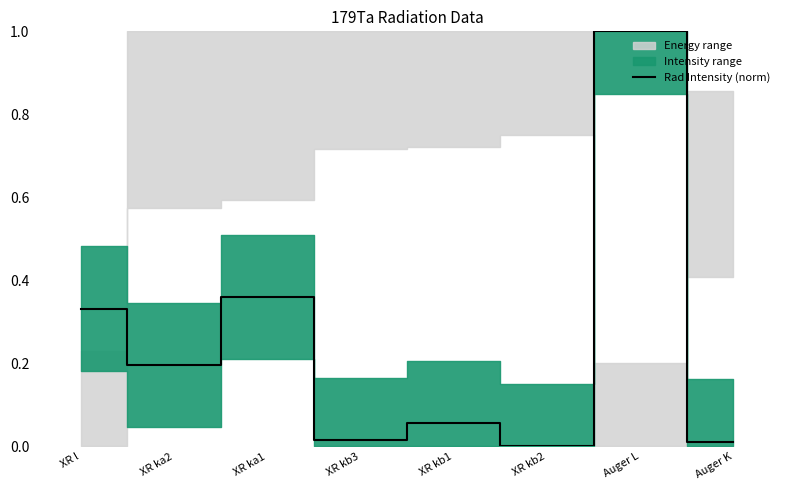

How many data points does each series have?

8